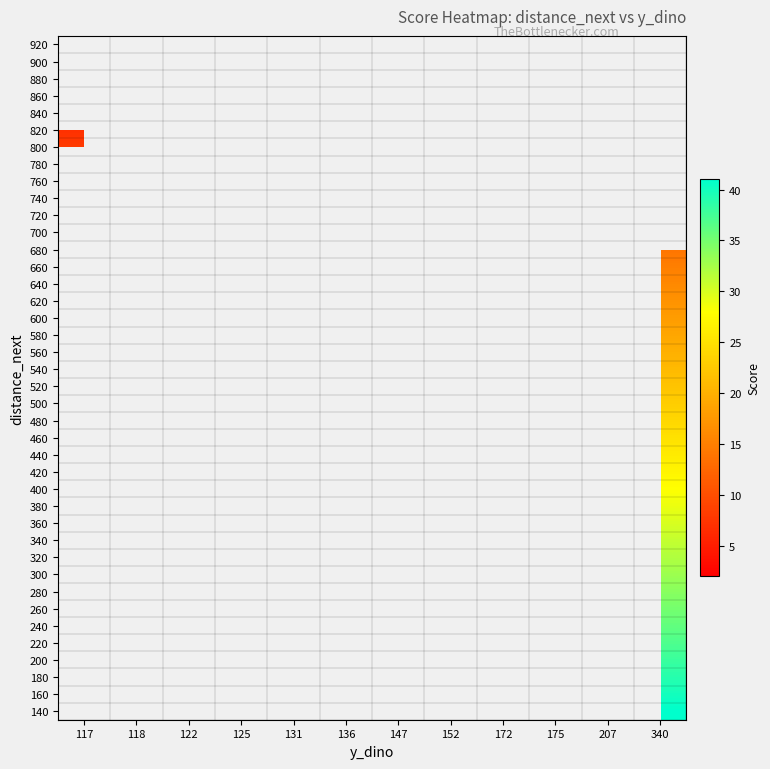

Count the number of data series in this chart.

40